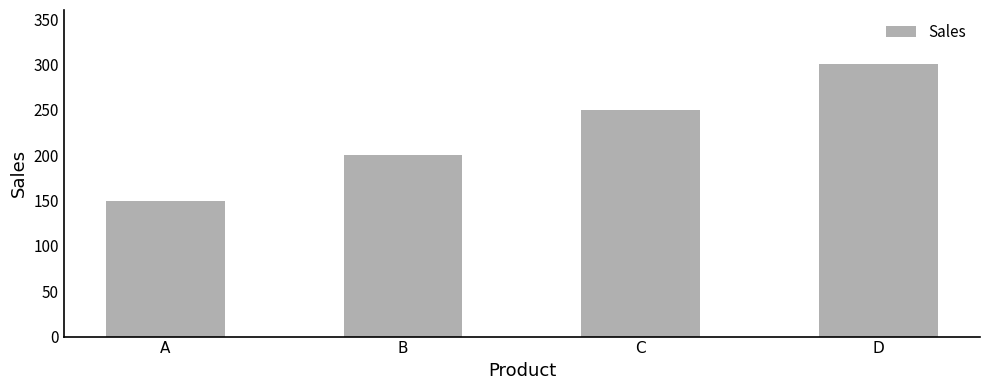

Reading left to right, list all the values displayed in this chart.

A=150	B=200	C=250	D=300